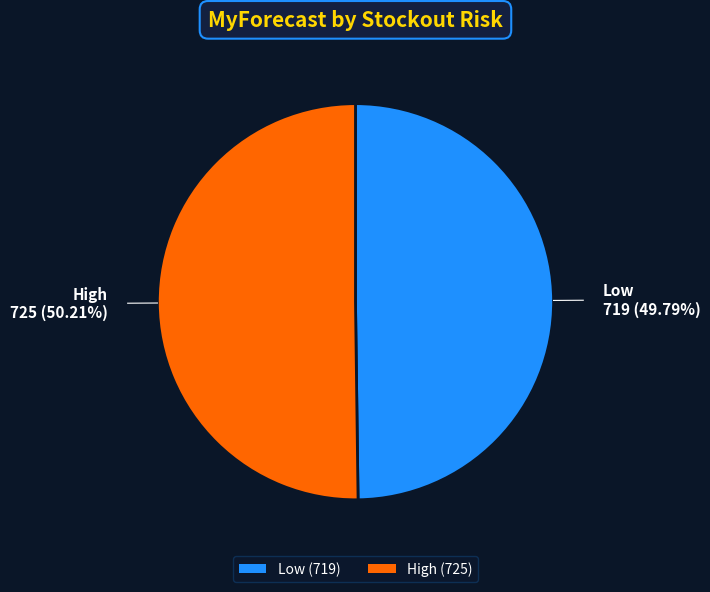

Is there any slice that represents more than half of the pie?

Yes